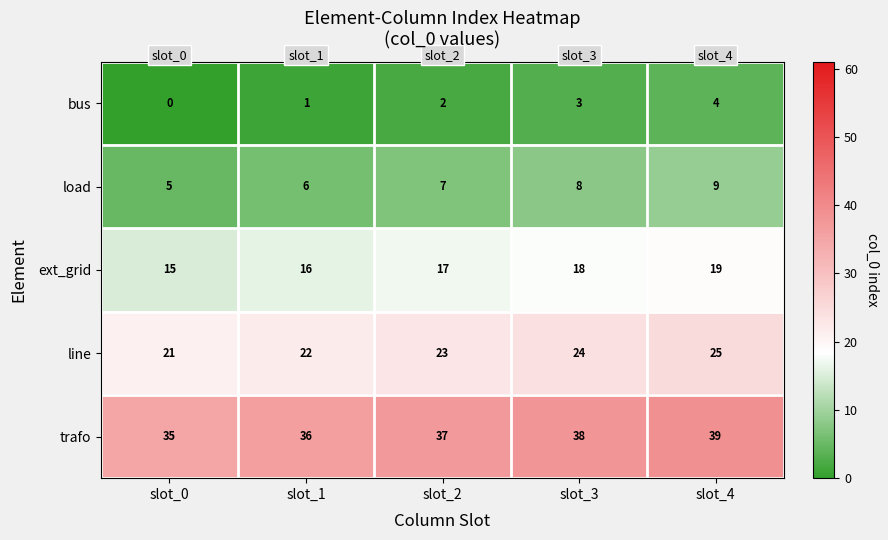

At which label does trafo reach its minimum?

slot_0